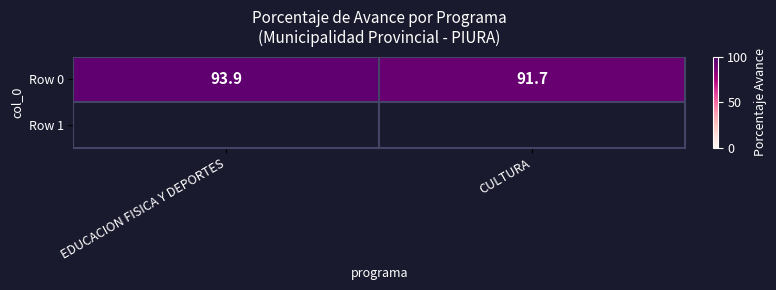

Reading left to right, extract all data points from this chart.

EDUCACION FISICA Y DEPORTES=93.9	CULTURA=91.7